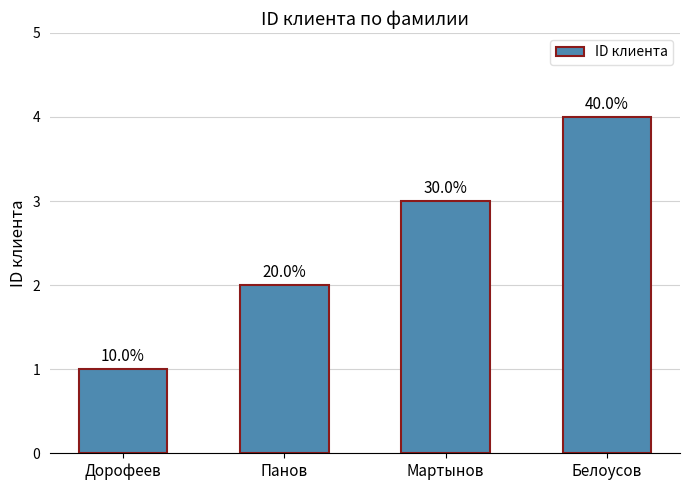

Reading right to left, list all the values displayed in this chart.

Белоусов=4	Мартынов=3	Панов=2	Дорофеев=1